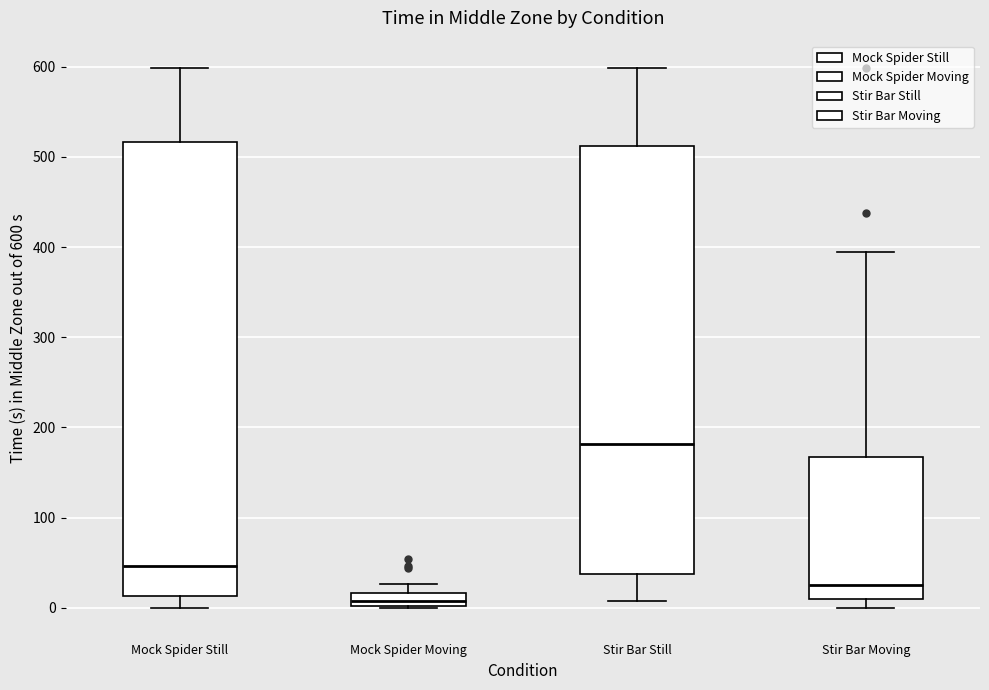

Comparing the boxes themselves (not the whiskers), which one is the tallest?

Mock Spider Still